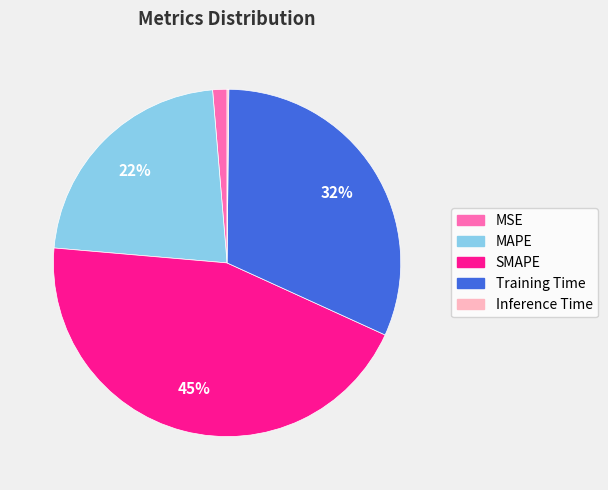

Combined, do MAPE and SMAPE account for over 50%?

Yes